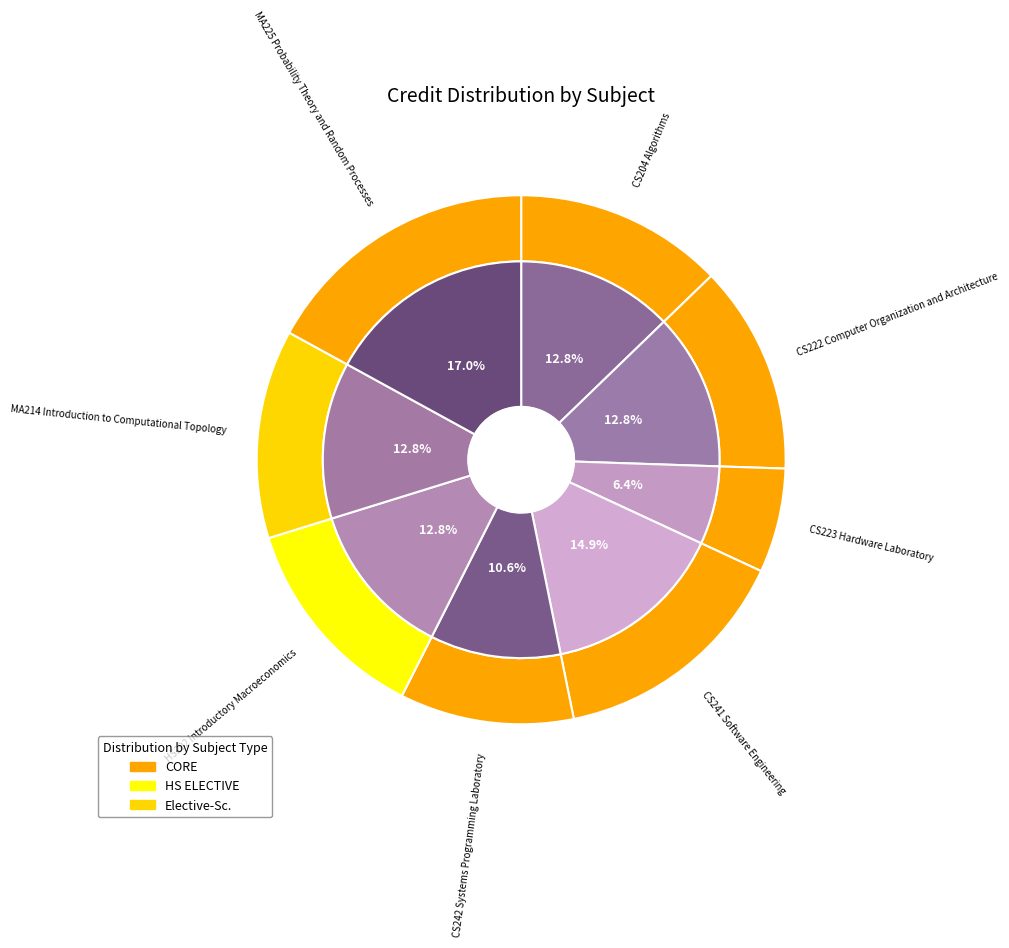

What is the change in value from CS242 Systems Programming Laboratory to MA214 Introduction to Computational Topology?

+1